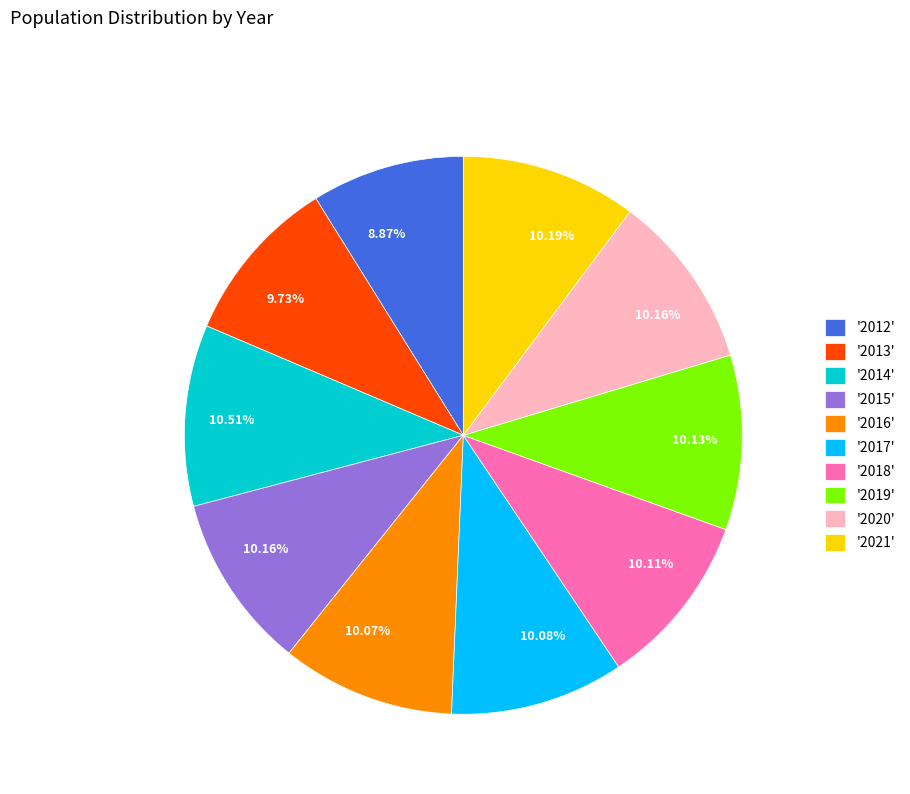

What is the ratio of the value at '2013' to the value at '2015'?

1.0